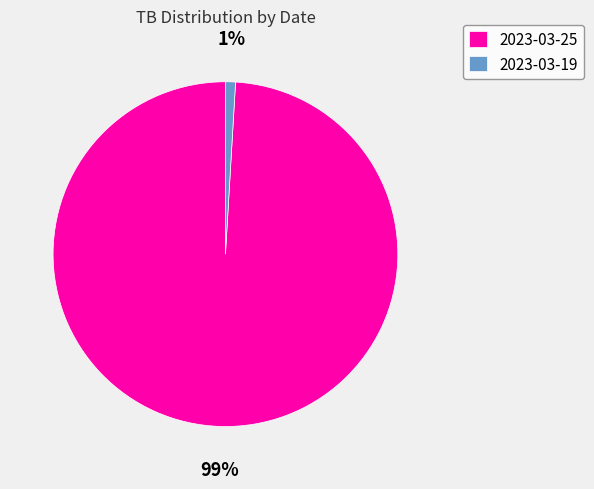

To the nearest percent, what is the average slice percentage?

50%